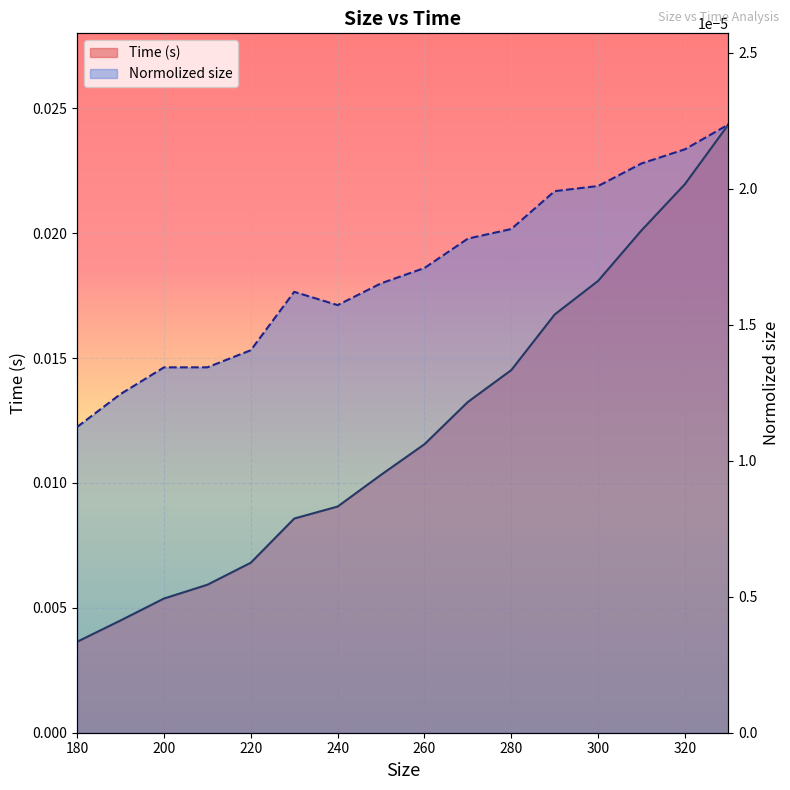

How many data points does each series have?

16